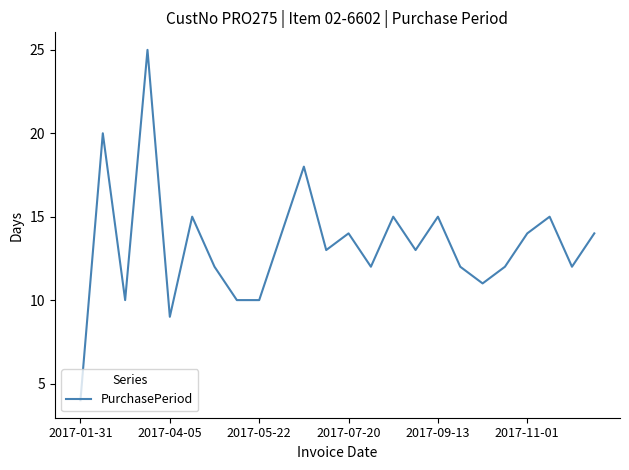

What is the difference between the maximum and minimum values?

21